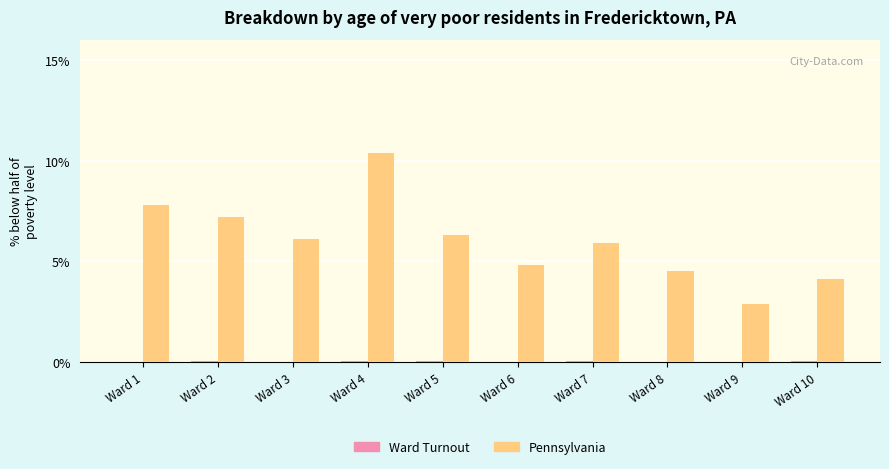

Is it true that Pennsylvania equals 1.9 at Ward 3?

False